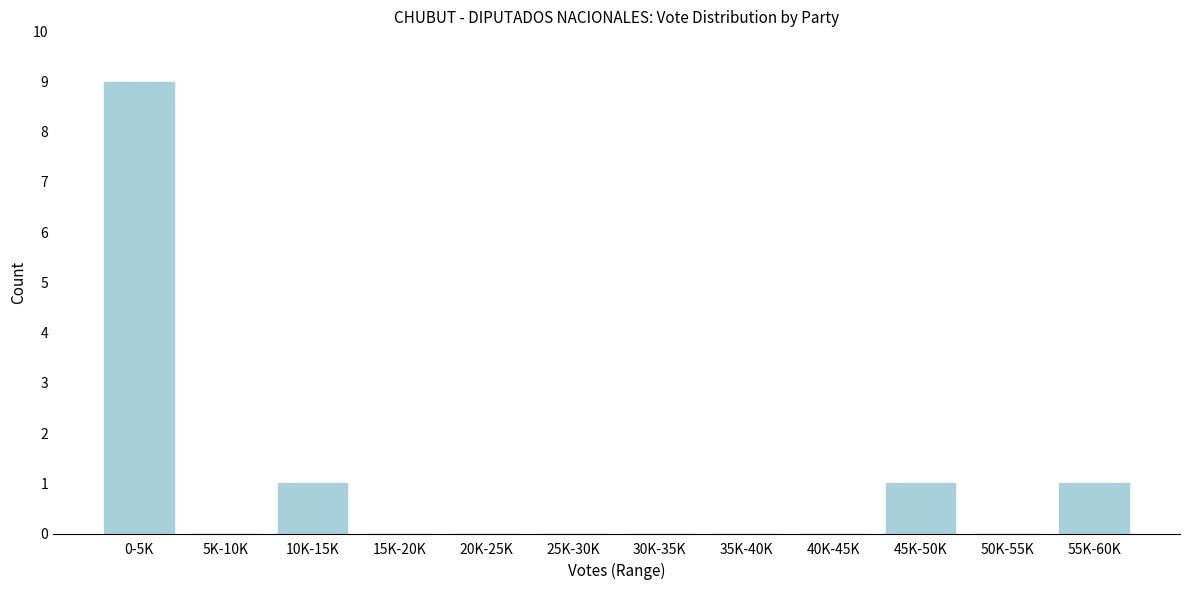

Reading left to right, what are all the values shown in this chart?

0-5K=9	5K-10K=0	10K-15K=1	15K-20K=0	20K-25K=0	25K-30K=0	30K-35K=0	35K-40K=0	40K-45K=0	45K-50K=1	50K-55K=0	55K-60K=1